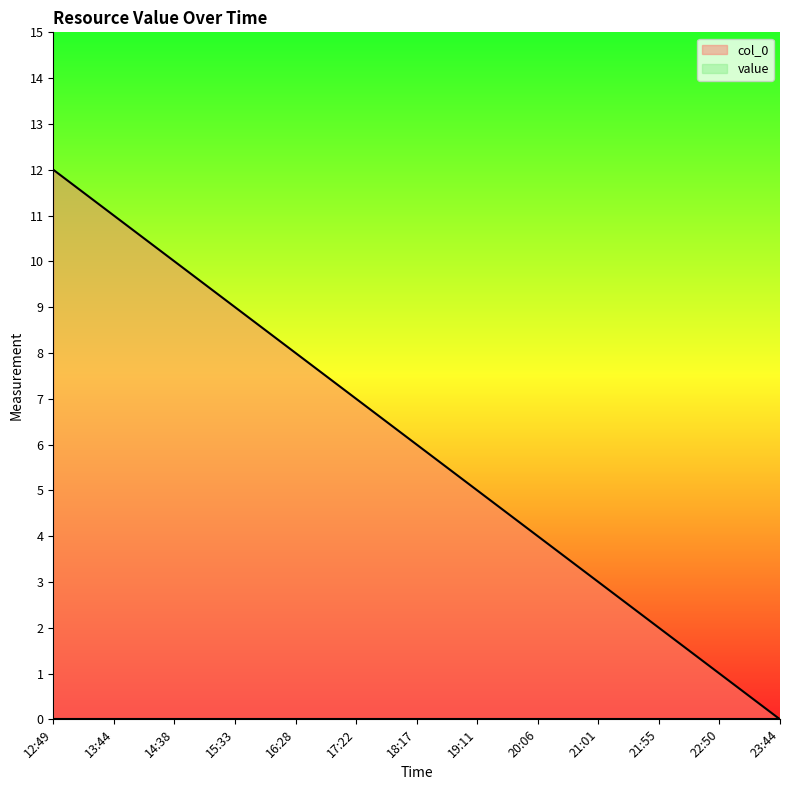

What is the sum of the values at 16:28 and 14:38?

18